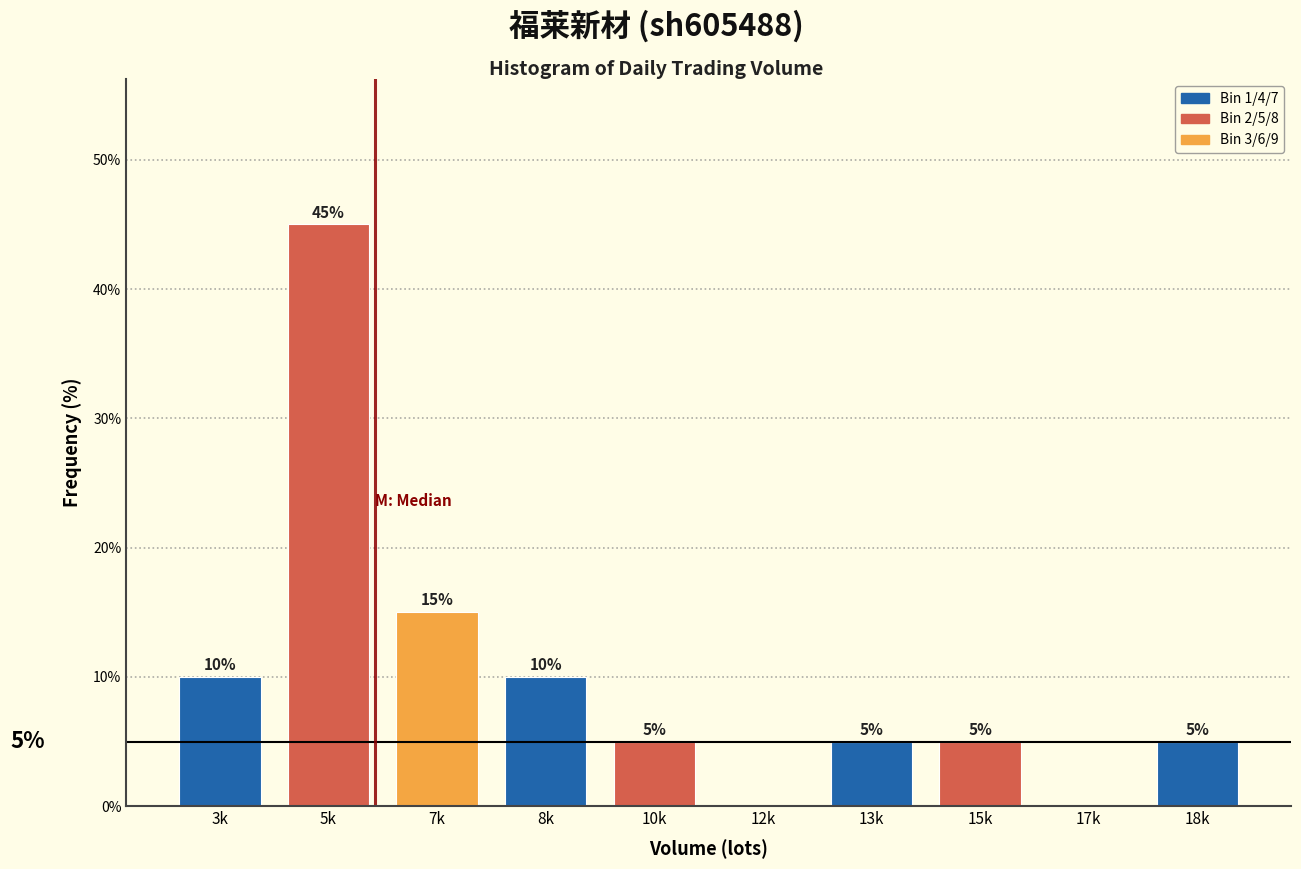

Reading left to right, extract all data points from this chart.

3k=10	5k=45	7k=15	8k=10	10k=5	12k=0	13k=5	15k=5	17k=0	18k=5